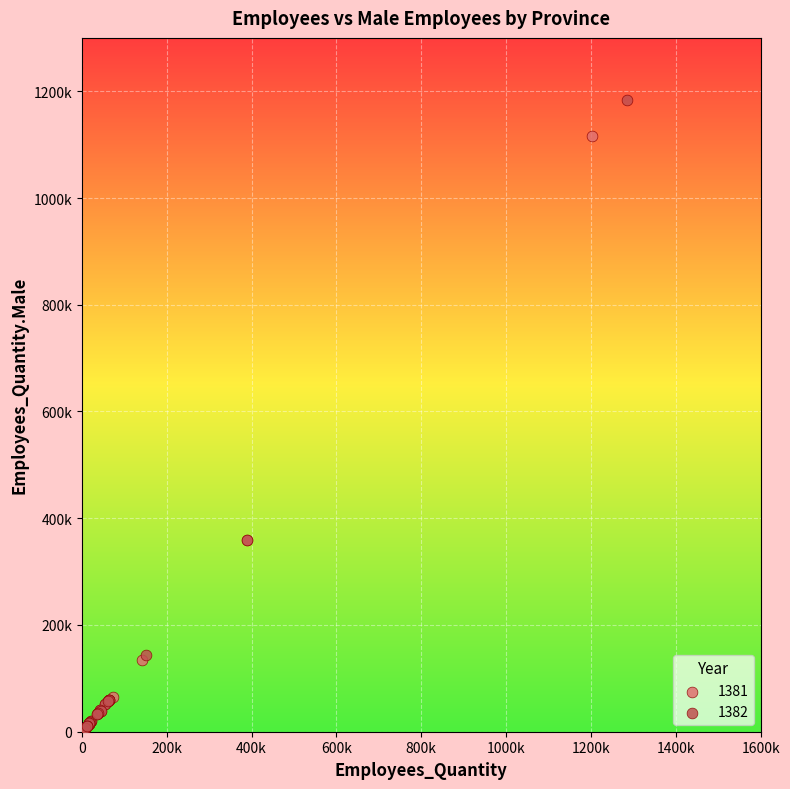

What are all the series names shown in the legend?

1381, 1382